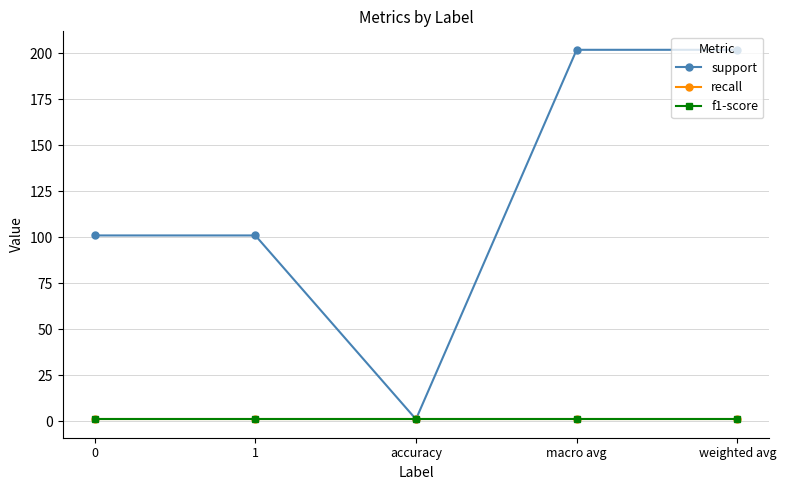

Does the chart have visible grid lines?

Yes